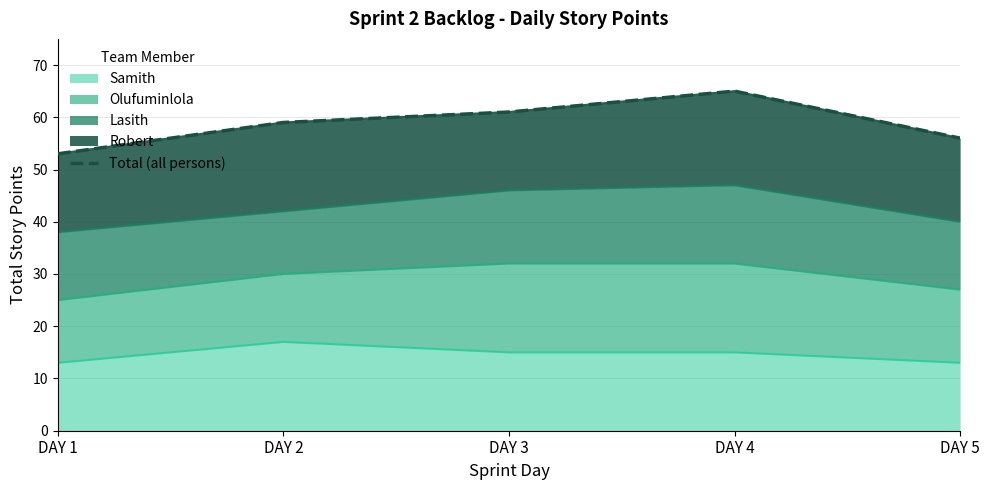

True or false: there are more than 1 points higher than both neighbors.

False